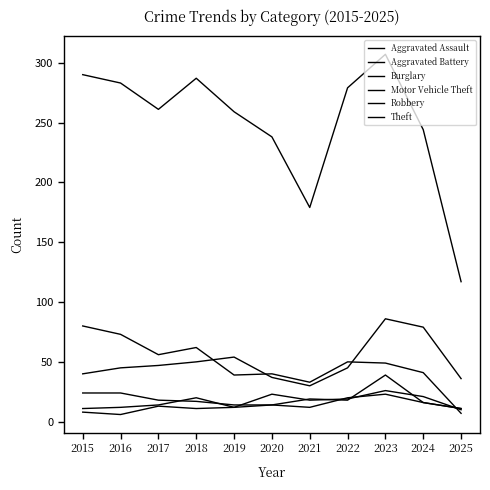

True or false: Burglary and Robbery cross at least once.

True